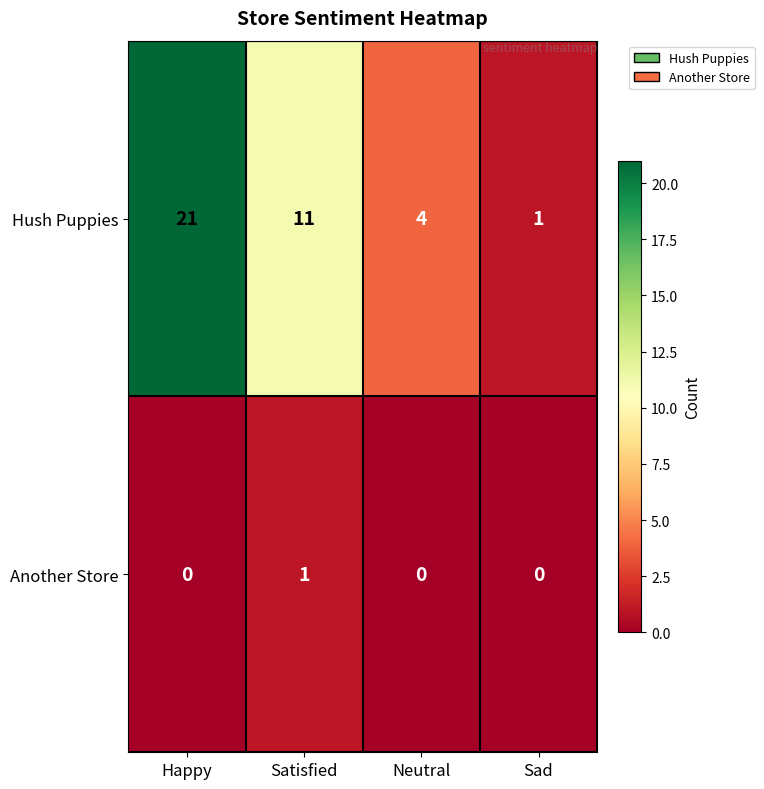

Reading left to right, list all the values displayed in this chart.

Hush Puppies: 21	11	4	1
Another Store: 0	1	0	0